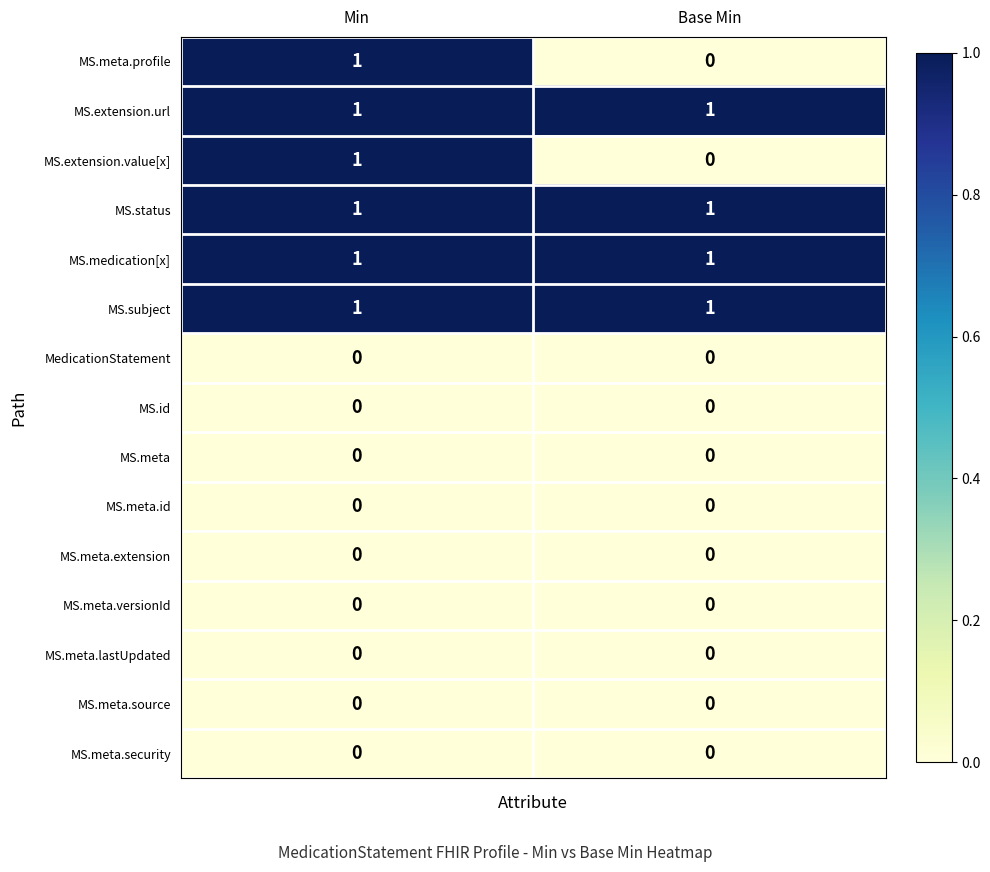

What is the total value across all series at Base Min?

4